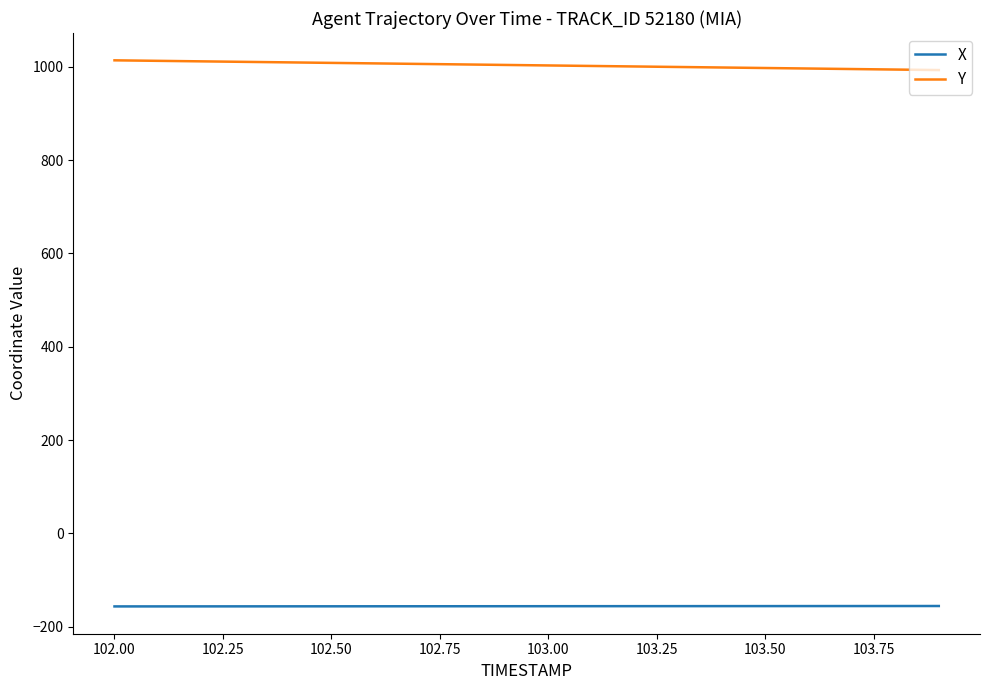

Which series has the largest total across all categories?

Y